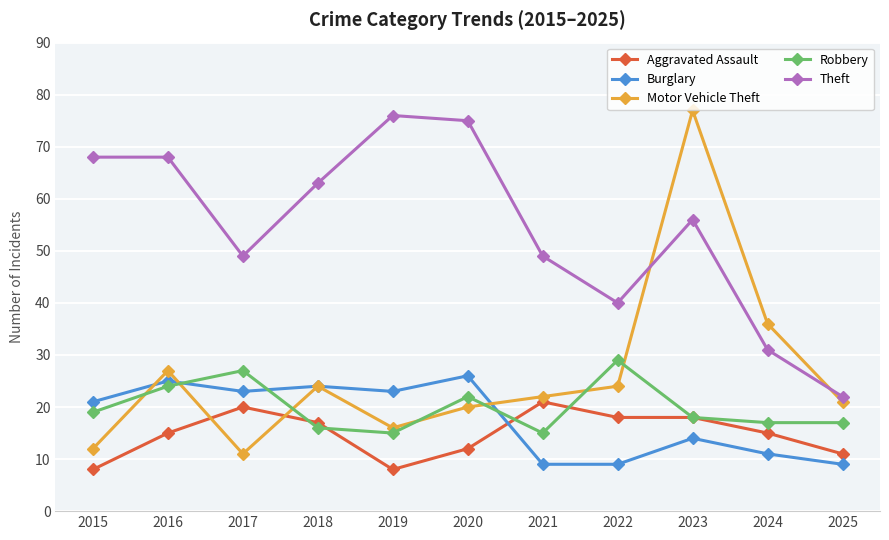

At which label is Motor Vehicle Theft closest to 44?

2024